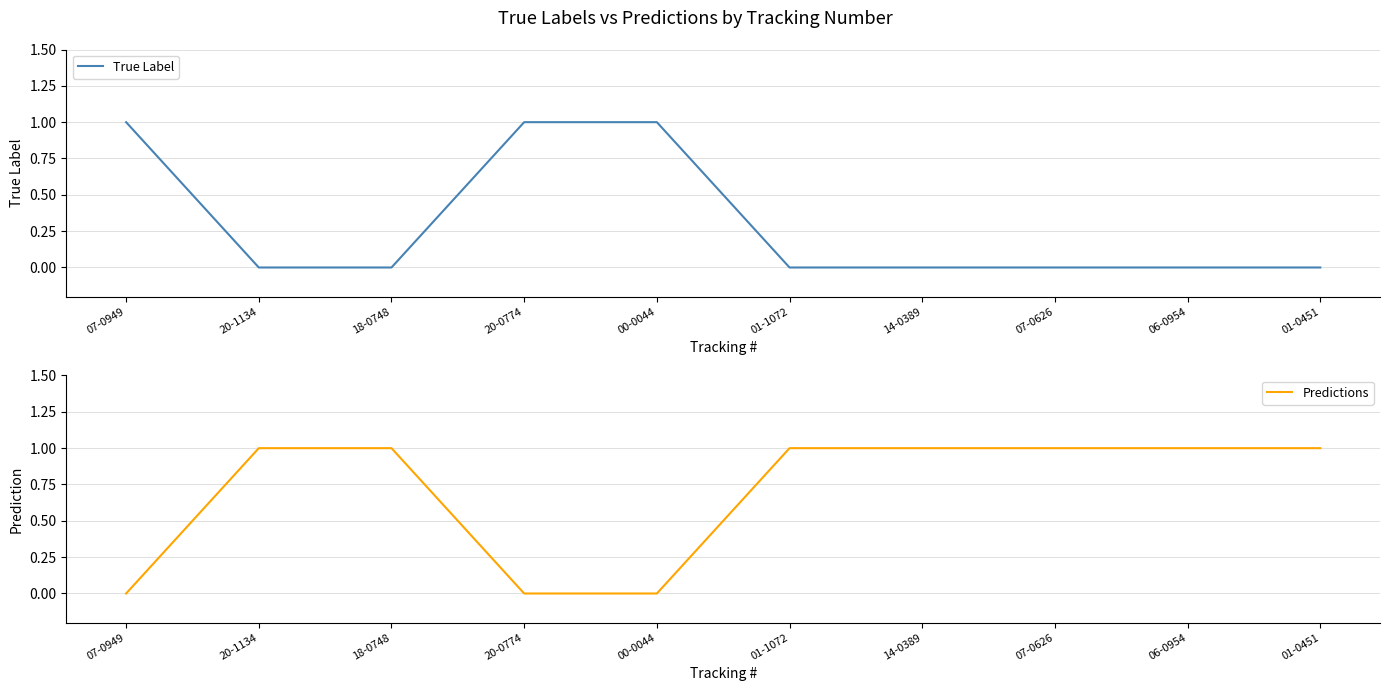

True or false: True Label has more than 0 points higher than both neighbors.

False